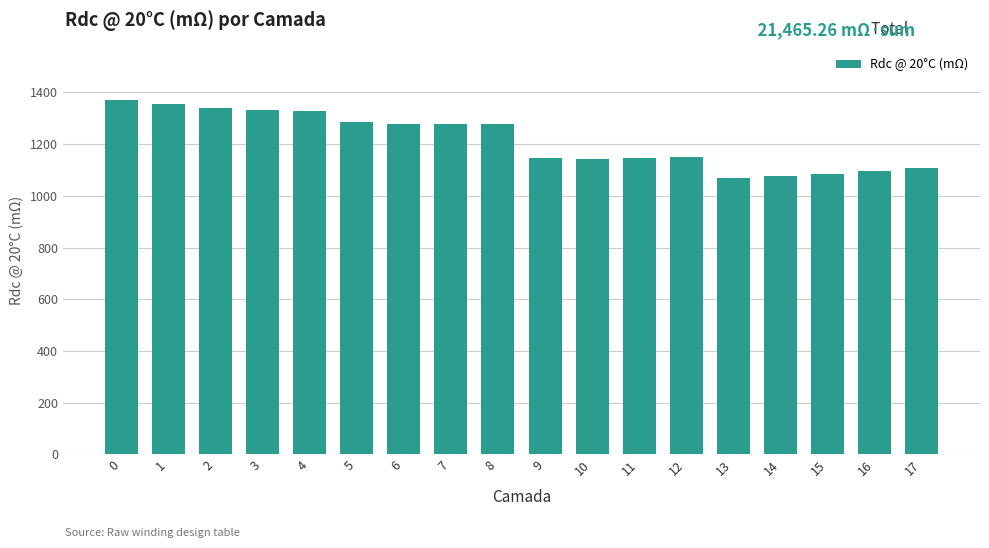

What is the smallest value displayed?

1070.9